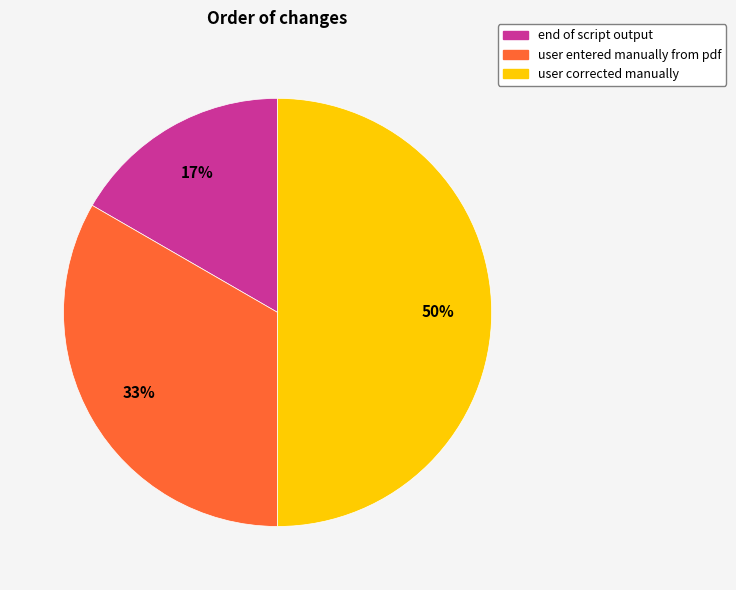

Is user entered manually from pdf the majority of the pie?

No